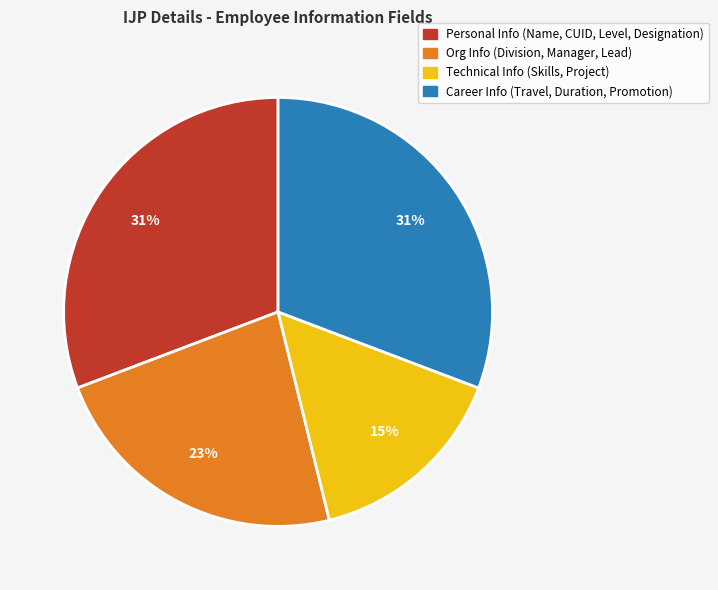

To the nearest percent, what is the average slice percentage?

25%